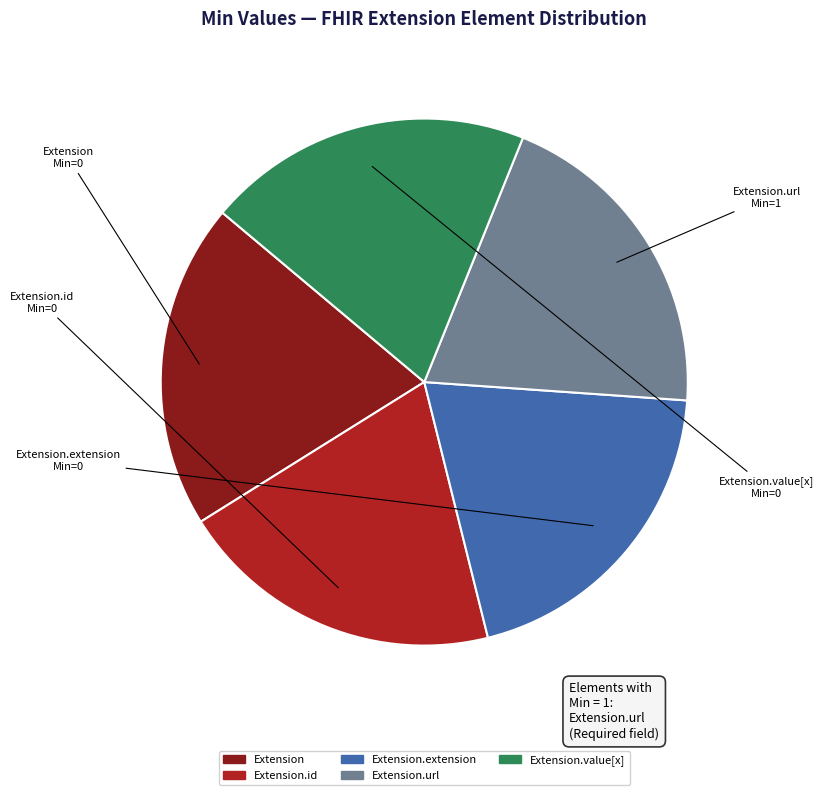

The Extension slice represents 10% of the pie. True or false?

False